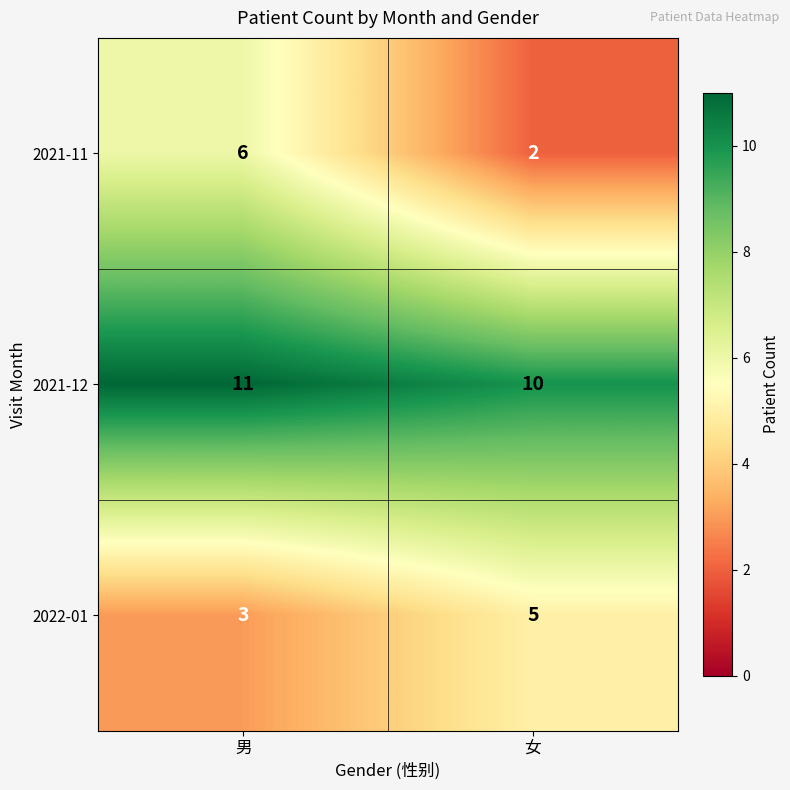

Rank the series at 女 from highest to lowest value.

2021-12, 2022-01, 2021-11